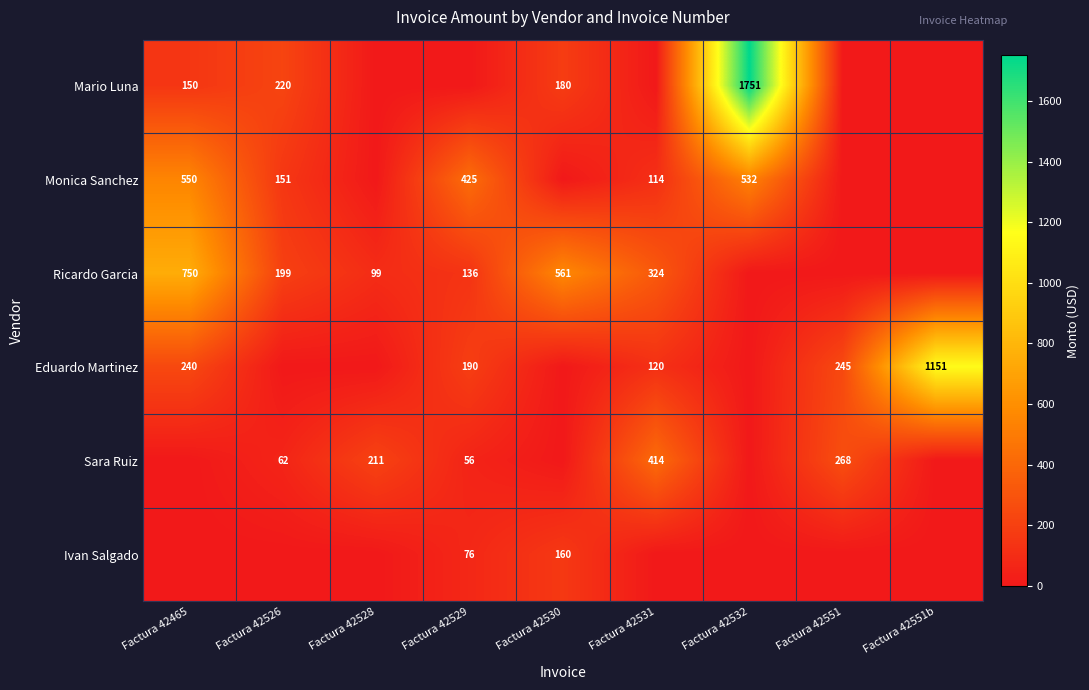

Is the value of Ricardo Garcia at Factura 42526 greater than the value of Ivan Salgado at Factura 42529?

Yes